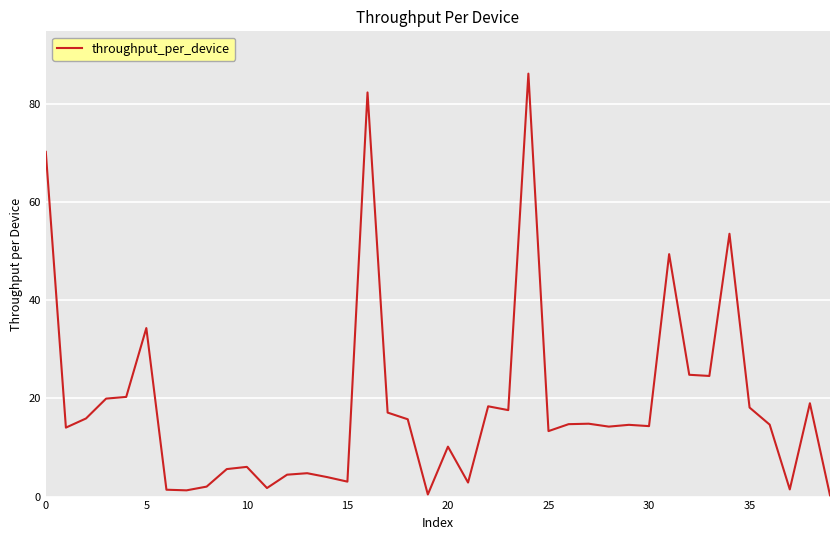

What is the maximum value shown in the chart?

86.2